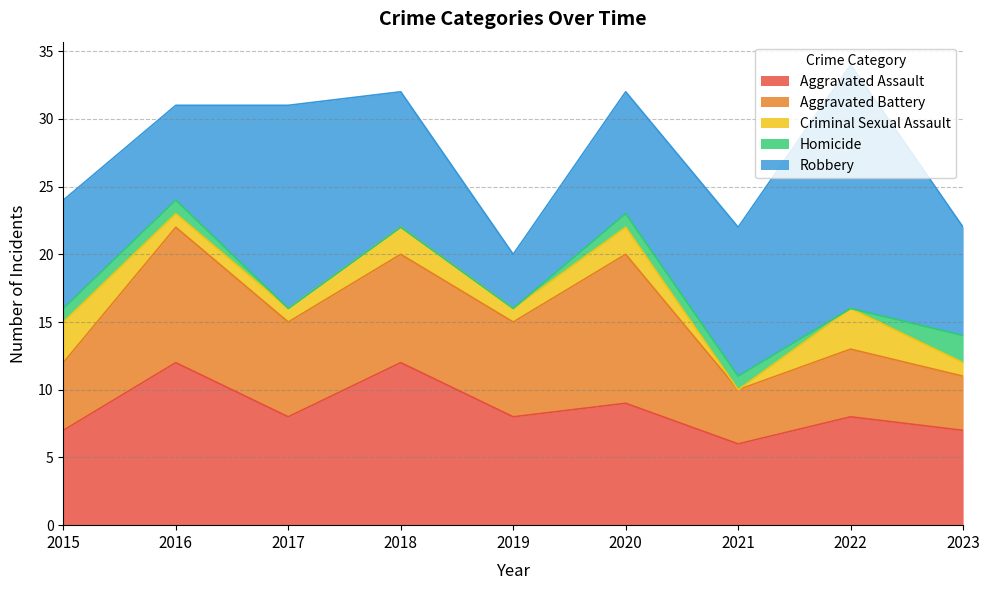

True or false: Aggravated Assault has a value of 5 at 2018.

False